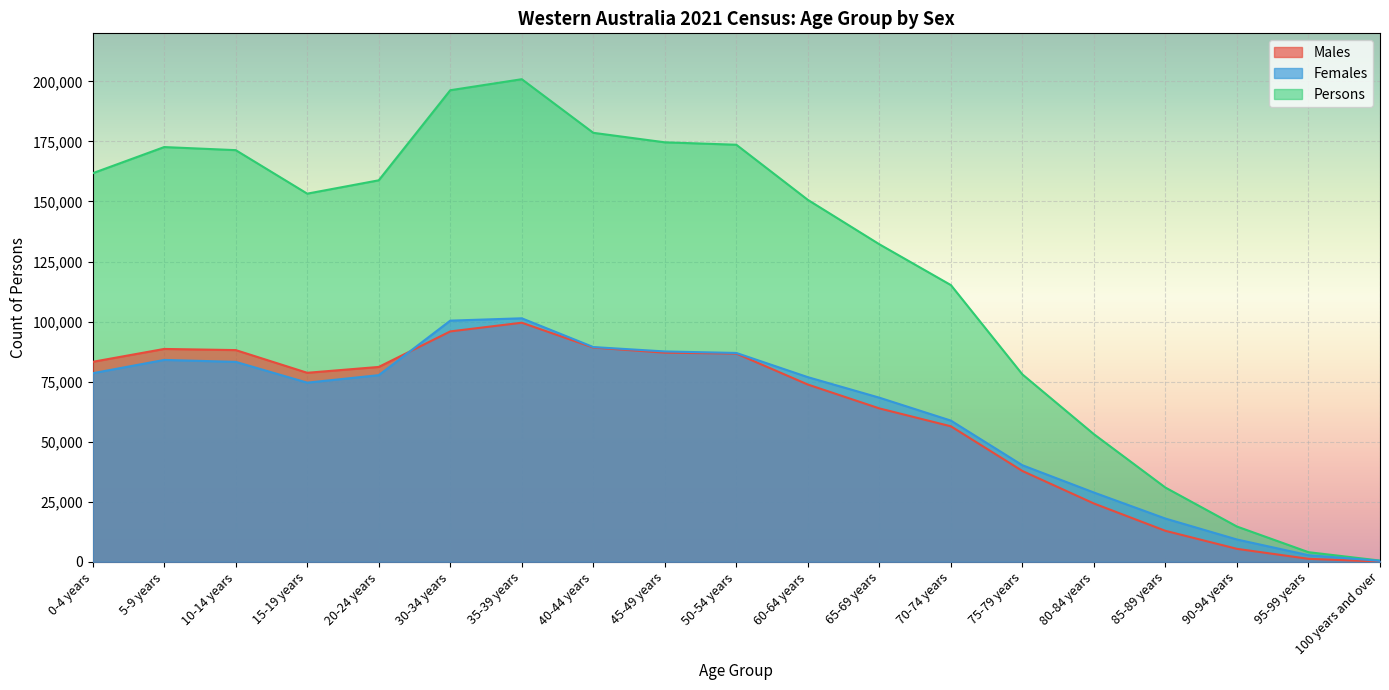

After their last crossing, which series has the higher values: Males or Females?

Females